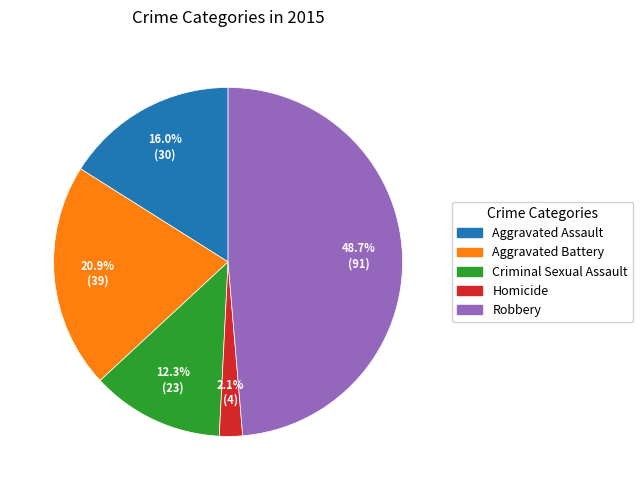

How many segments does this pie chart have?

5